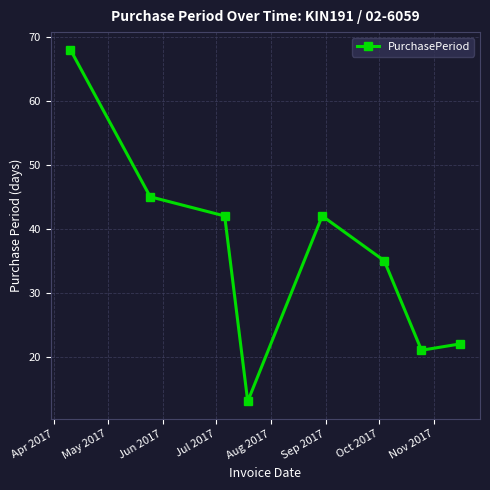

What is the value of the 3rd point from the left?

42